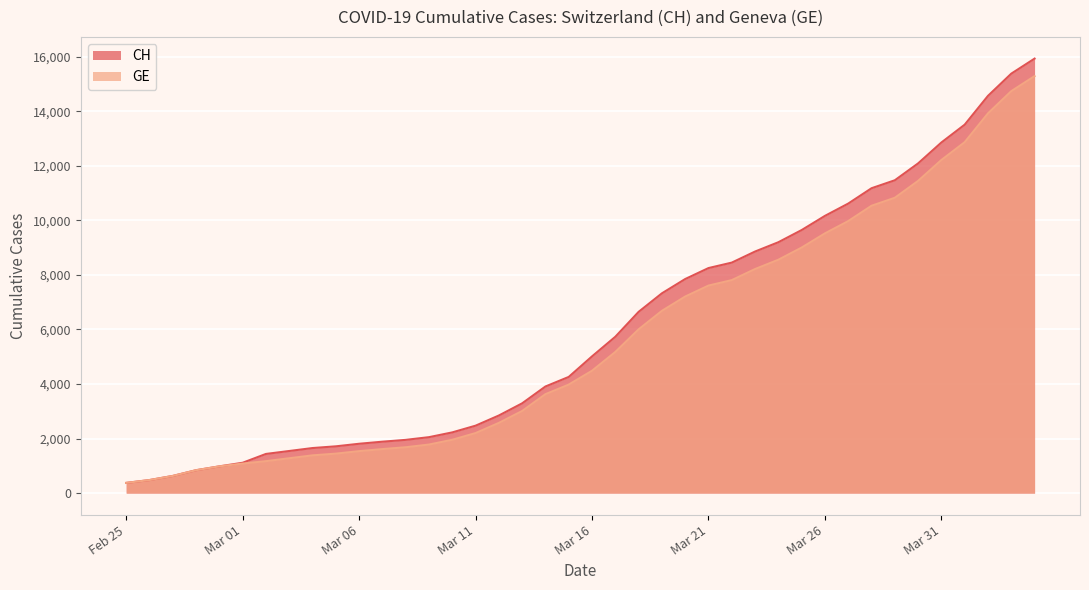

Is it true that GE equals 9520 at Mar 26?

True